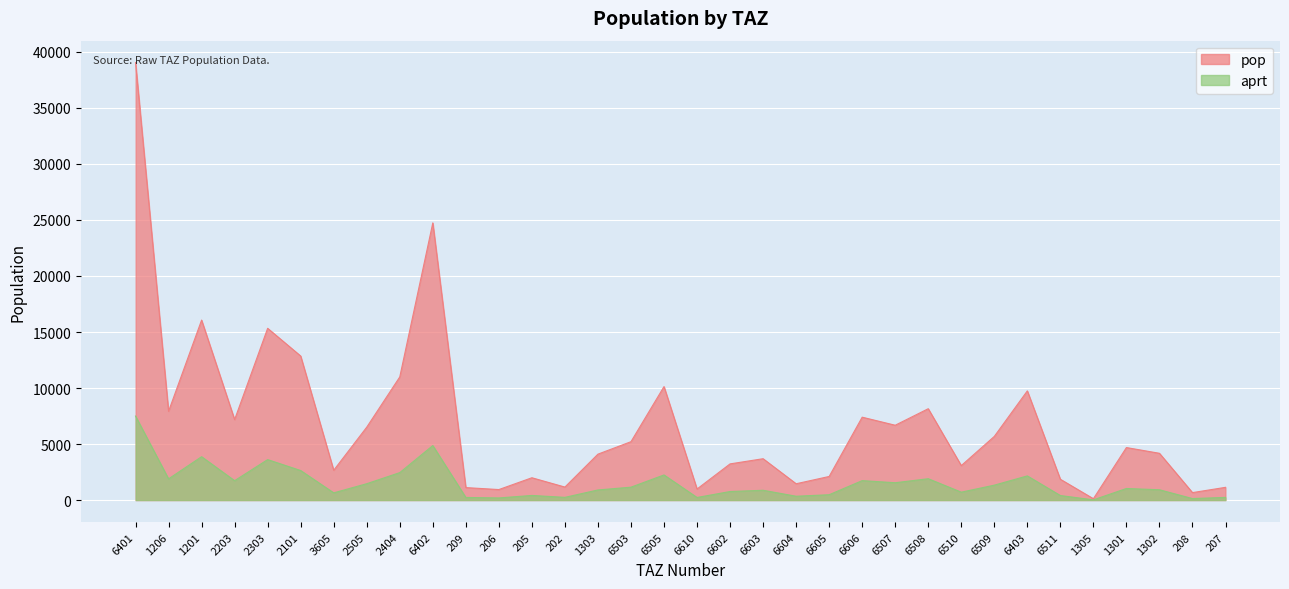

Where is the first local maximum for pop?

1201